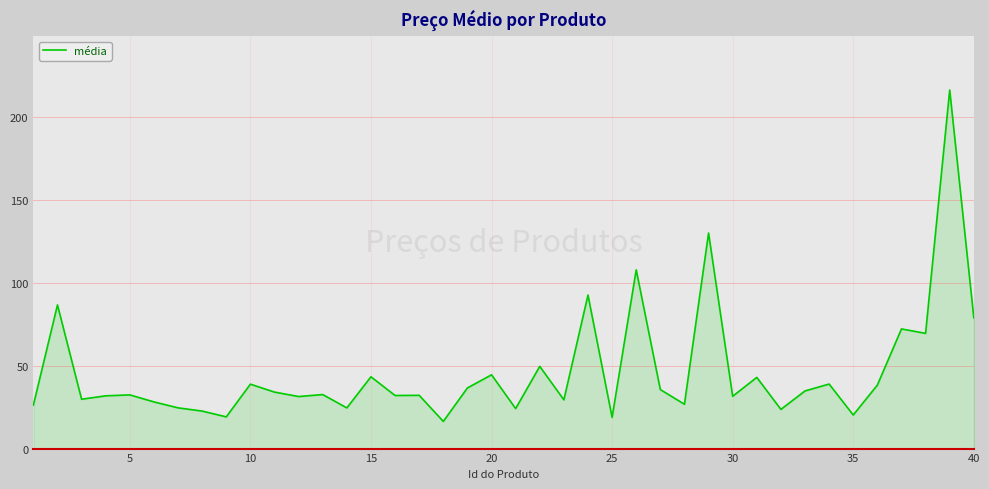

What is the smallest value displayed?

16.4